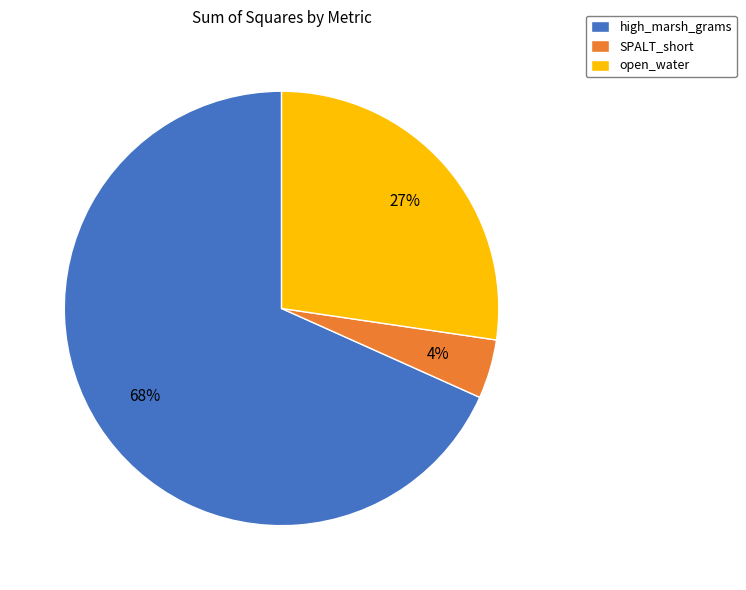

Between SPALT_short and open_water, which is larger?

open_water